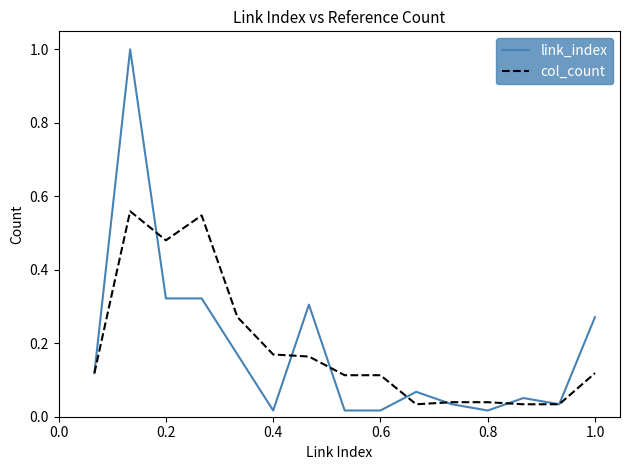

At how many categories does at least one series exceed 0?

15